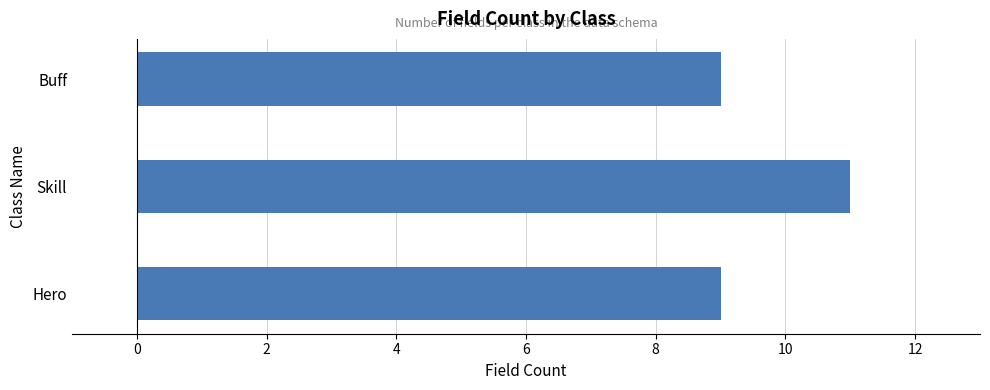

What is the maximum value shown in the chart?

11